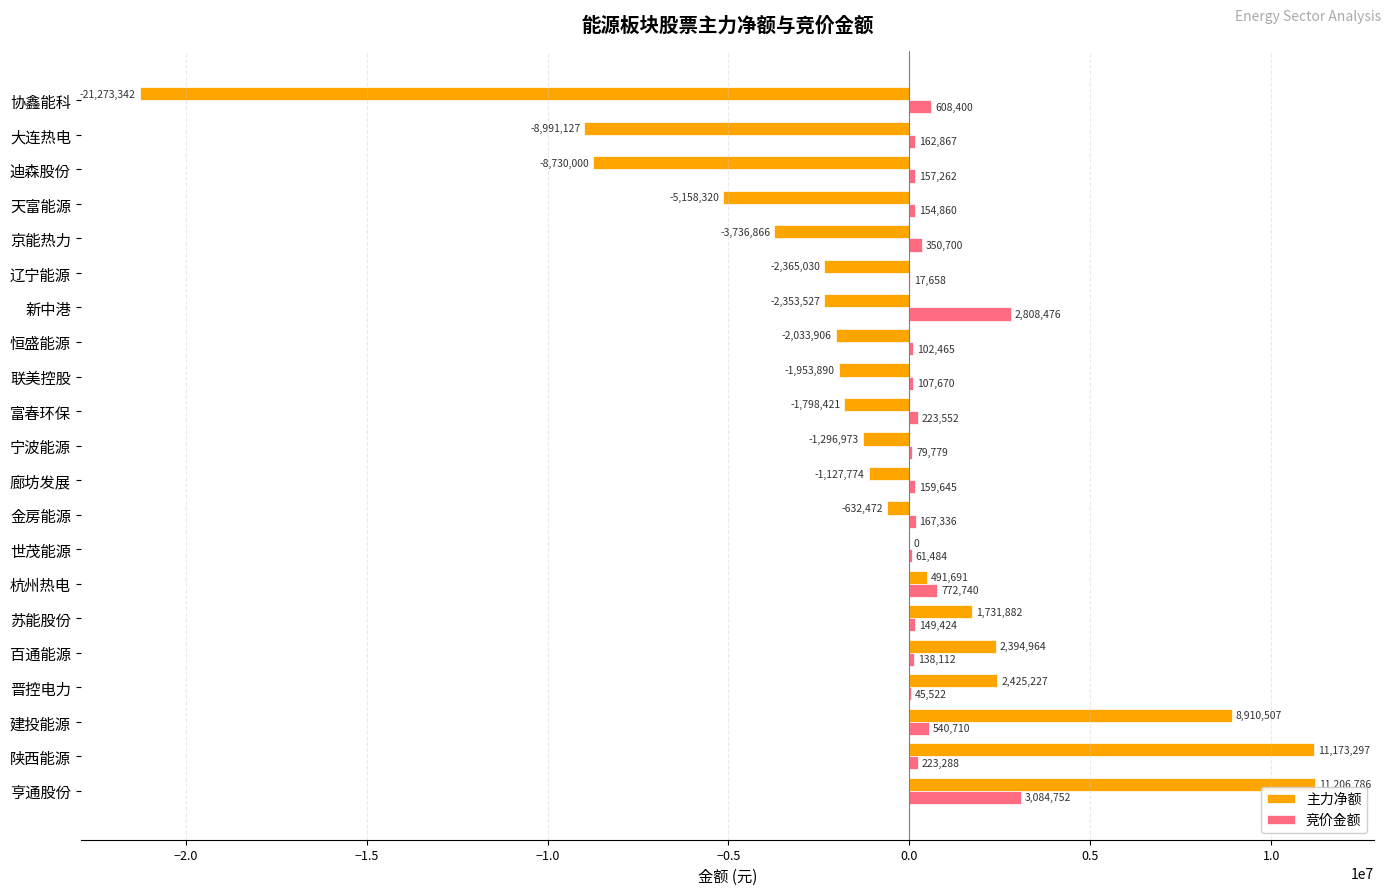

What is the sum of all 竞价金额 values?

10116702